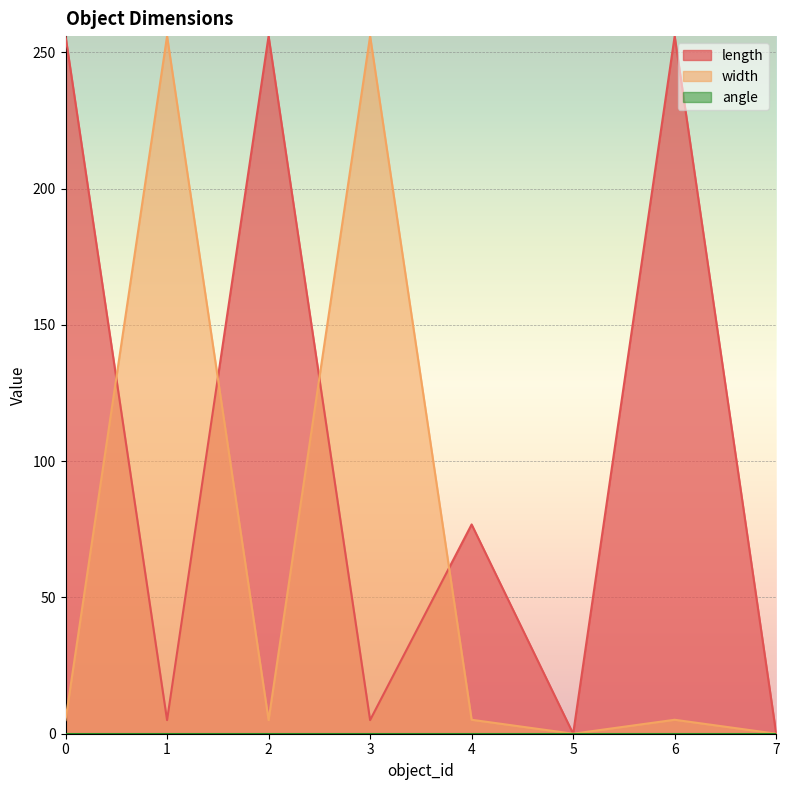

The value of width at 3 is 436.5. True or false?

False